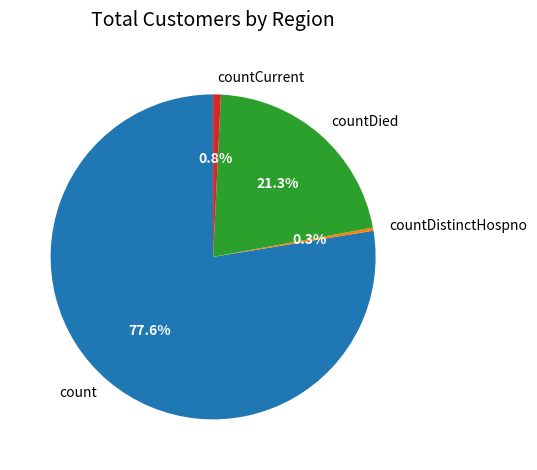

How much of the chart is everything except count?

22.4%